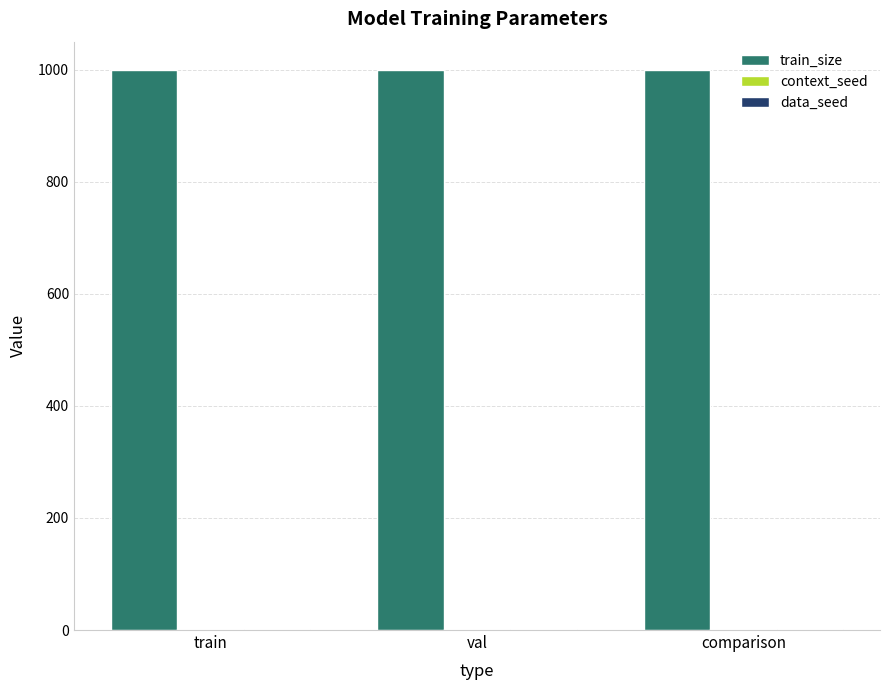

True or false: train_size has a value of 1000 at train.

True